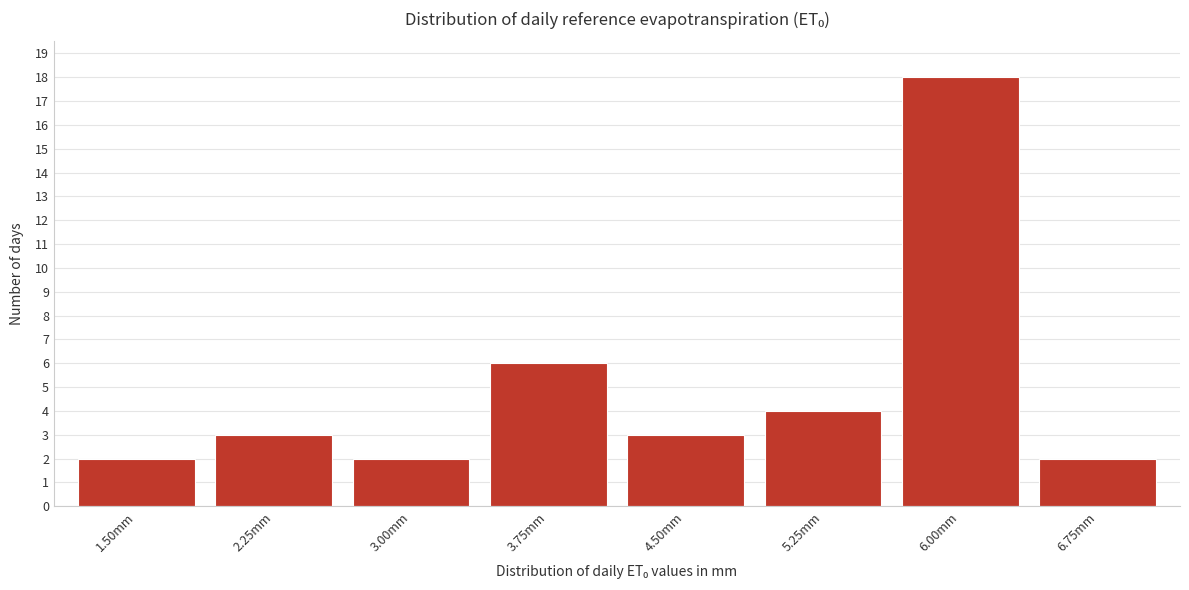

Reading left to right, extract all data points from this chart.

2	3	2	6	3	4	18	2